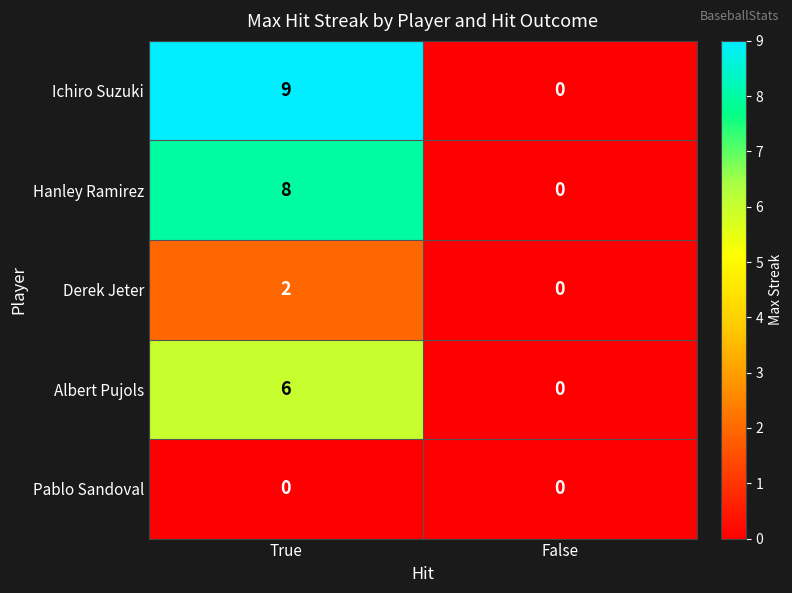

What is the sum of the Albert Pujols values at True and False?

6